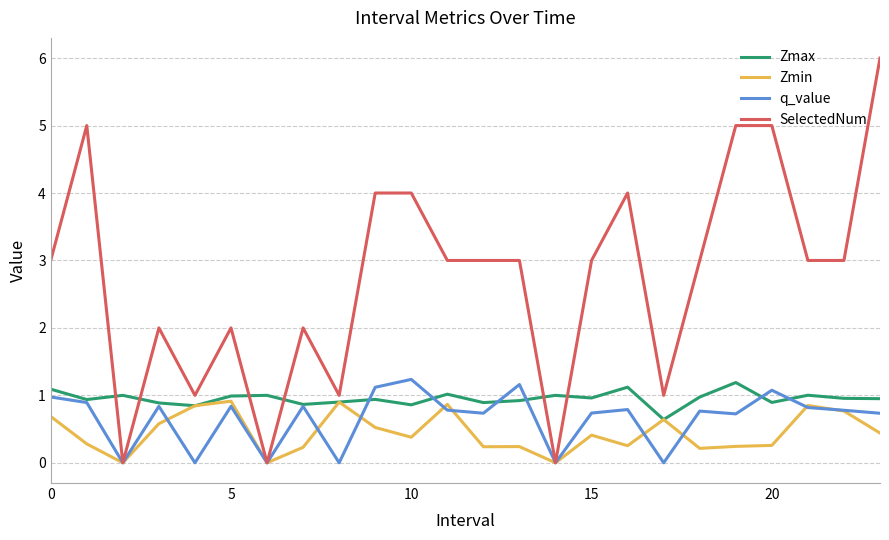

Which series has the widest spread of values?

SelectedNum